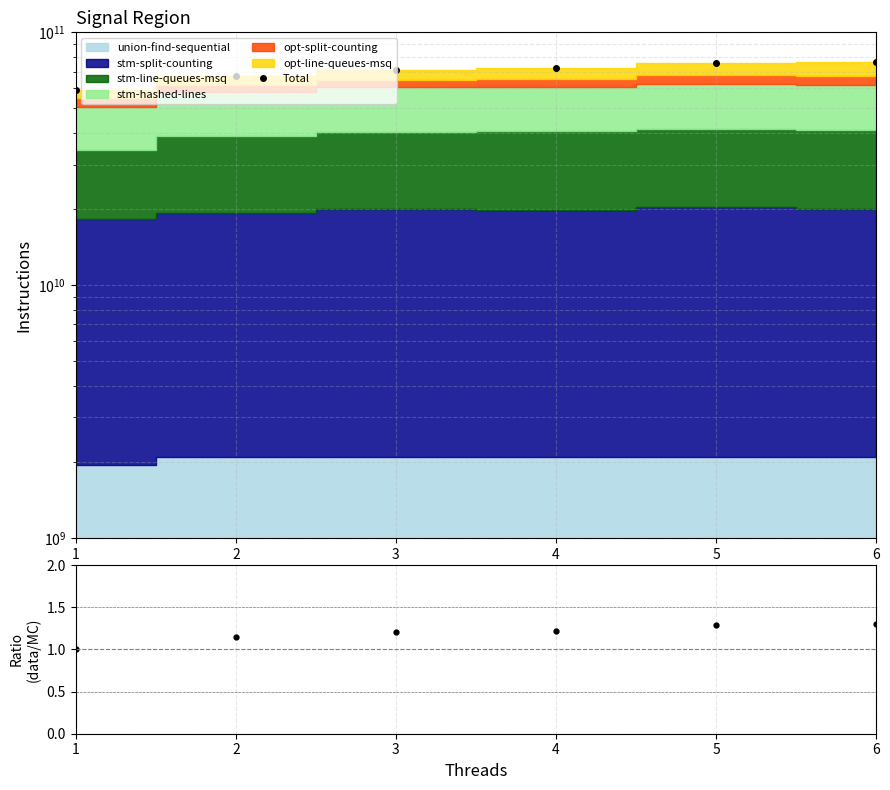

Which has a higher value, 4 or 6?

6